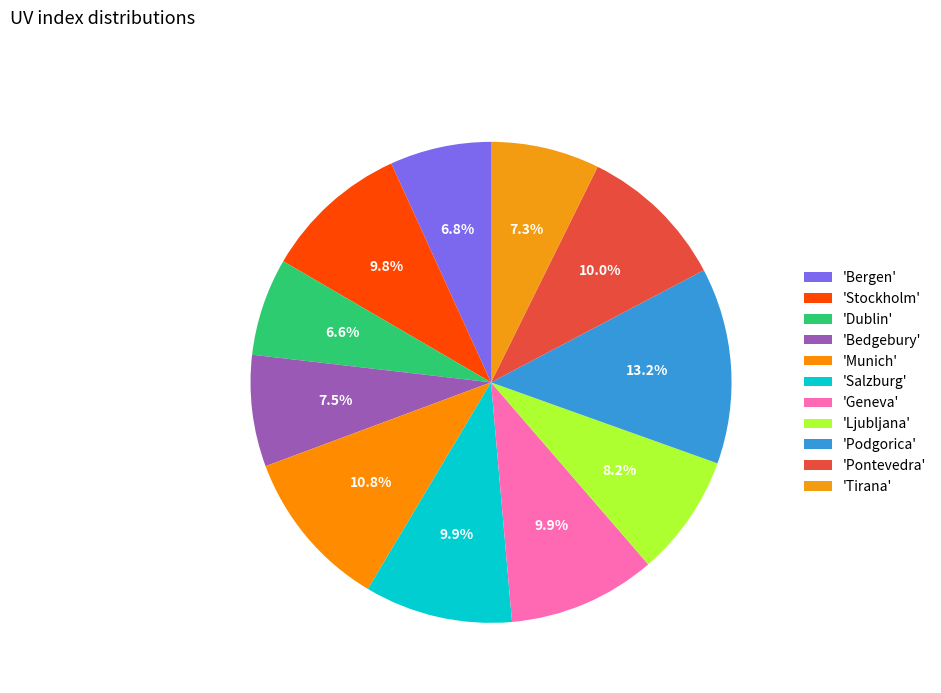

How many segments does this pie chart have?

11